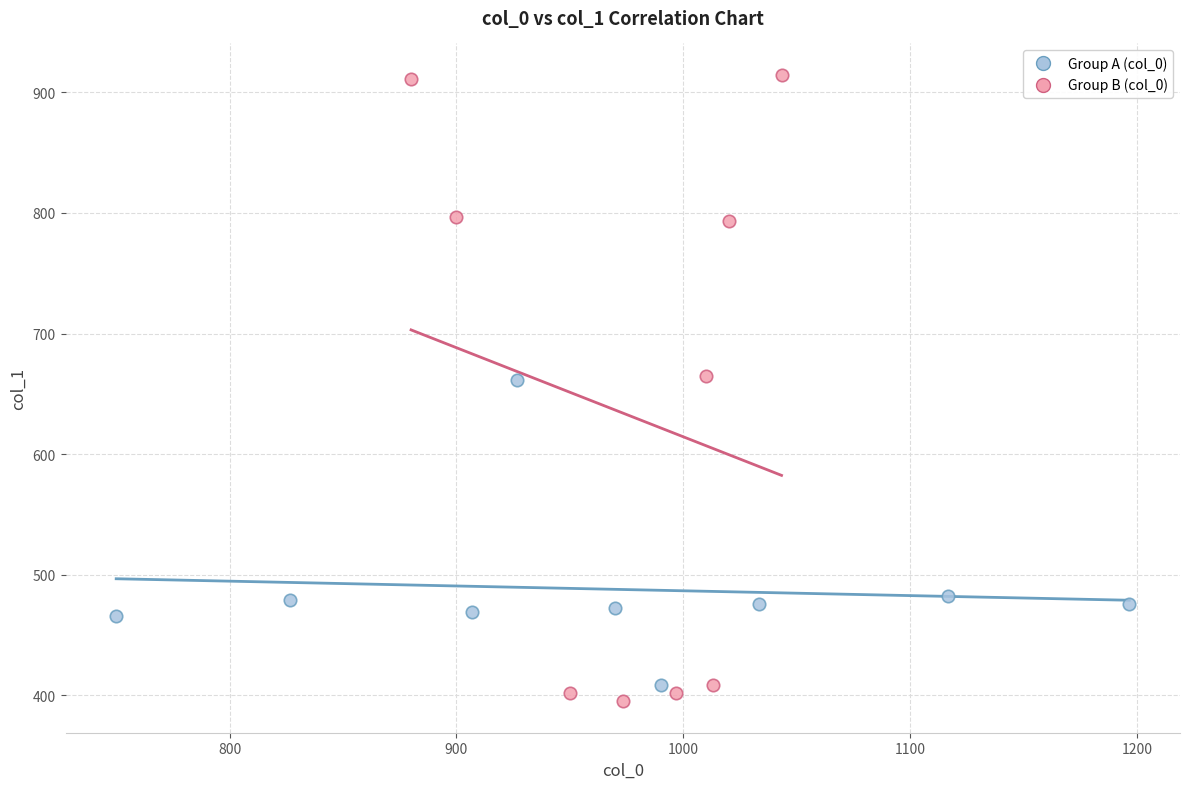

Which series contains the highest Y value?

Group B (col_0)